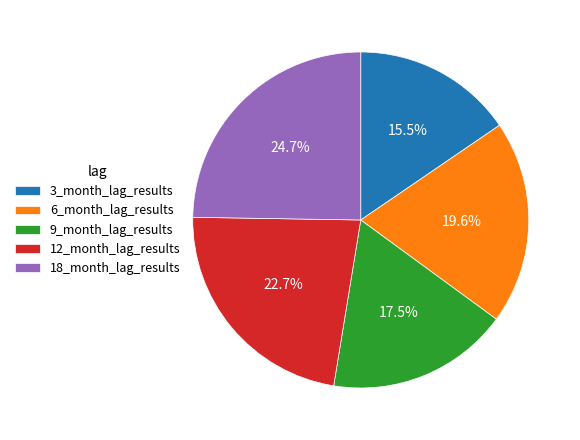

Rank the categories by value from highest to lowest.

18_month_lag_results, 12_month_lag_results, 6_month_lag_results, 9_month_lag_results, 3_month_lag_results